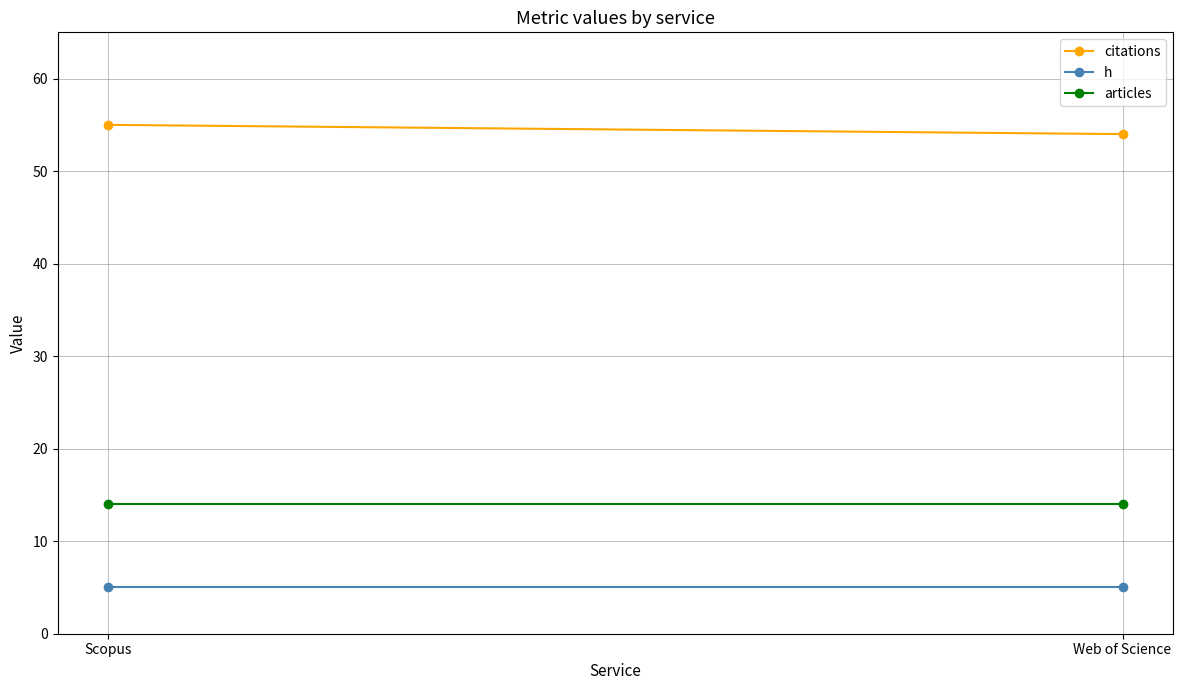

What is the total value across all series at Web of Science?

73